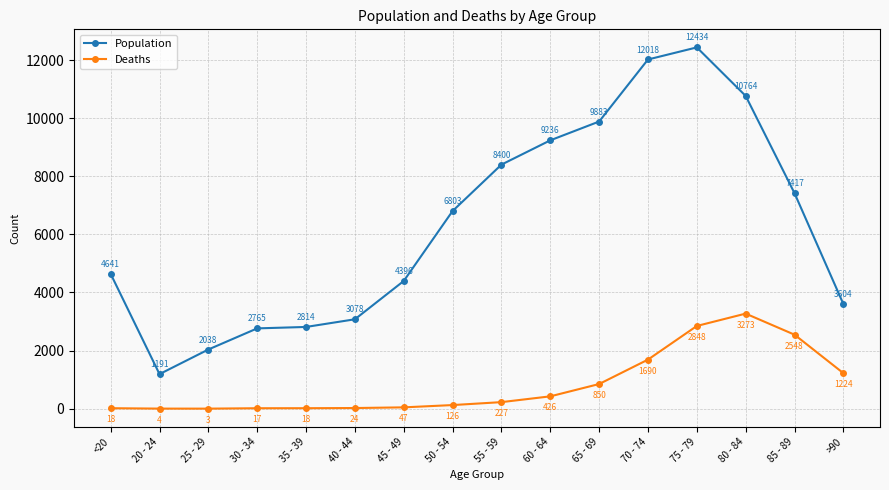

True or false: Population and Deaths cross at least once.

False